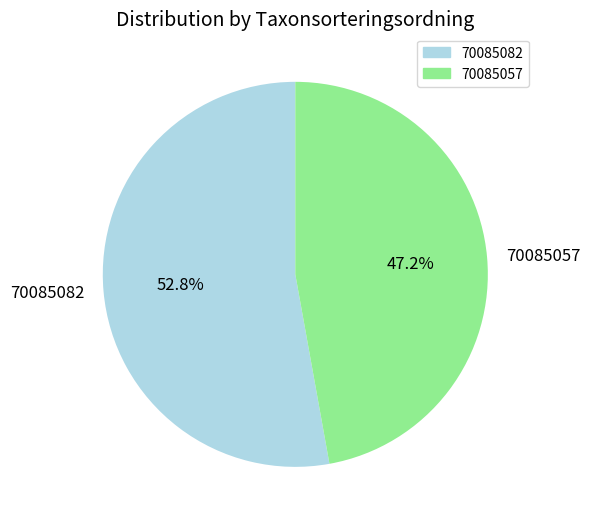

What is the ratio of the value at 70085057 to the value at 70085082?

0.9